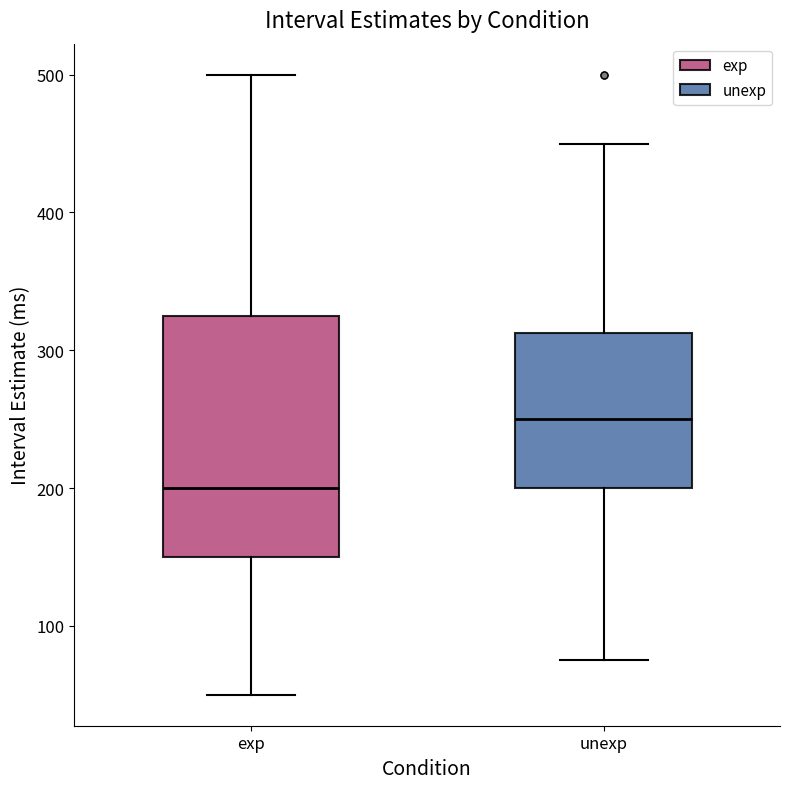

Where does the median line of the box for exp sit on the y-axis? The values are not printed on the chart, so give them approximately, as read against the axis.

200